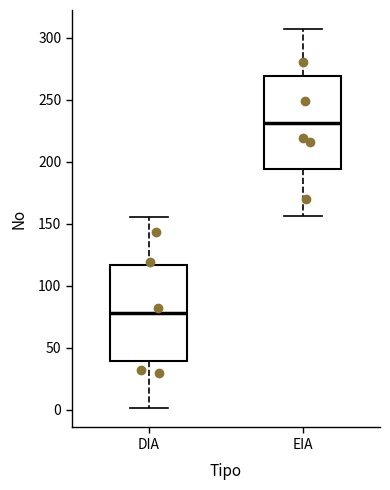

Reading left to right, transcribe this box plot: for each box, give where its median line is, the range the box spans, and where its two whiskers end, as read against the y-axis. The values are not printed on the chart, so give them approximately, as read against the axis.

DIA: median 80, box 40 to 115, whiskers 0 to 155
EIA: median 230, box 195 to 270, whiskers 155 to 305